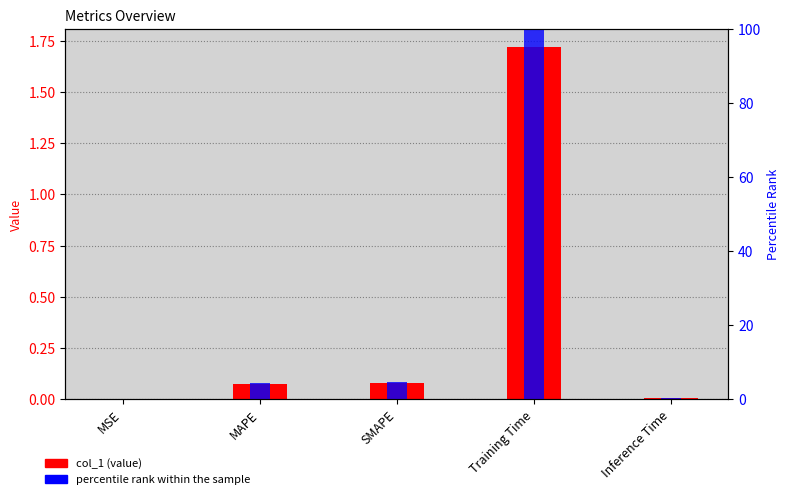

Which series has the widest spread of values?

percentile rank within the sample